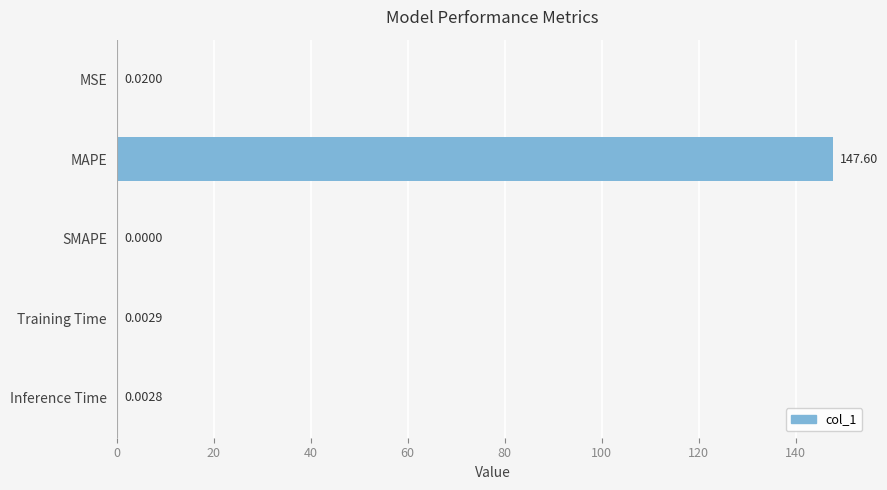

What is the sum of the values at MAPE and MSE?

147.6